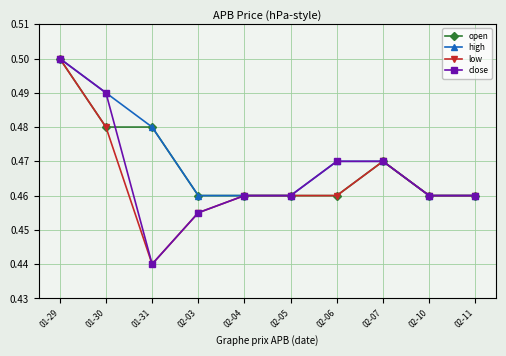

The value of close at 02-10 is 0.5. True or false?

True